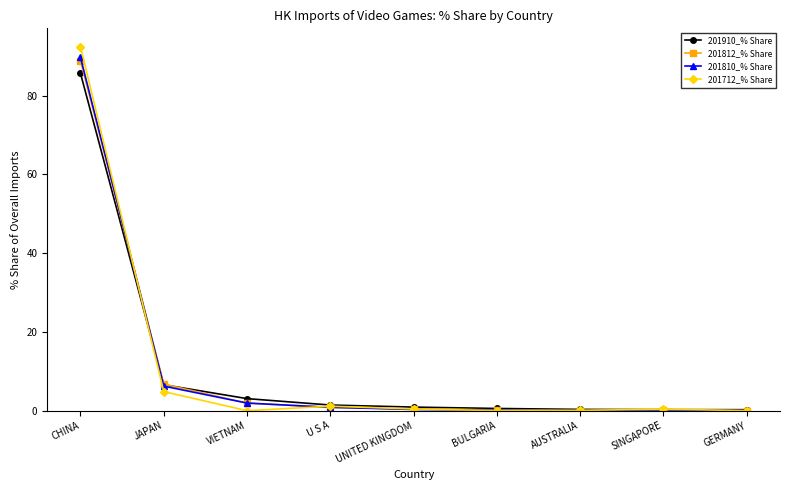

The 201812_% Share series shows 0.0 at GERMANY. True or false?

True